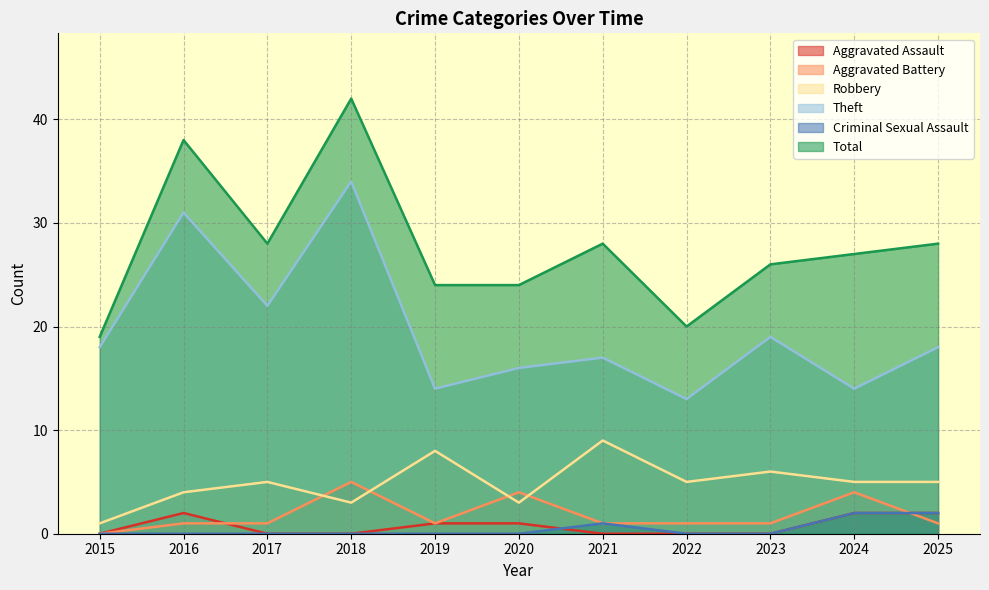

Which series has the largest range (max minus min)?

Total